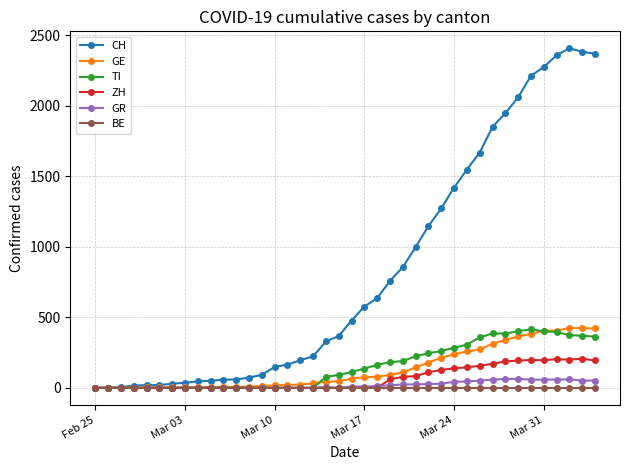

What is the maximum value shown in the chart?

2409